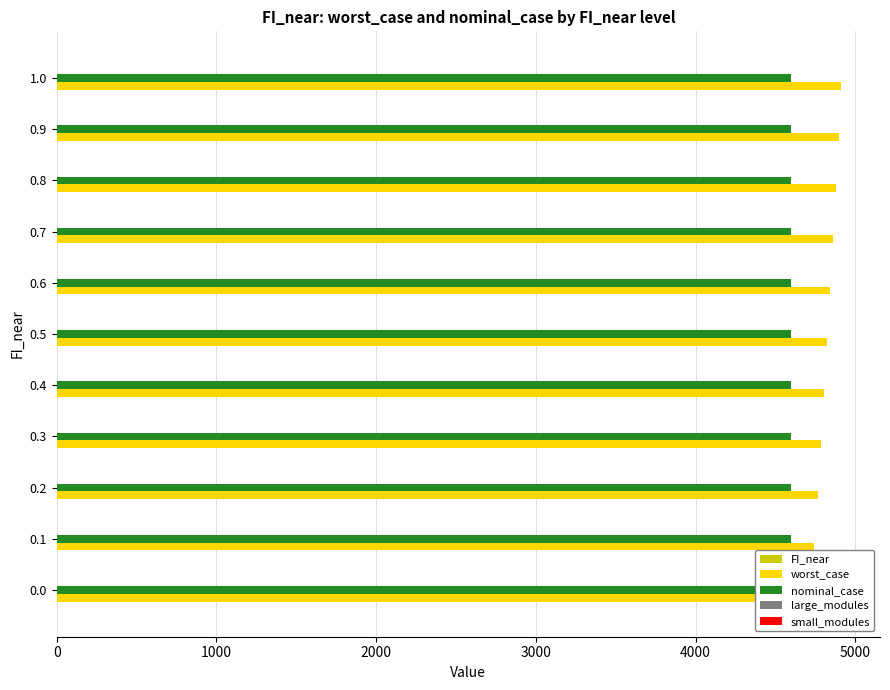

Rank the series by their maximum value, from highest to lowest.

worst_case, FI_near, nominal_case, large_modules, small_modules